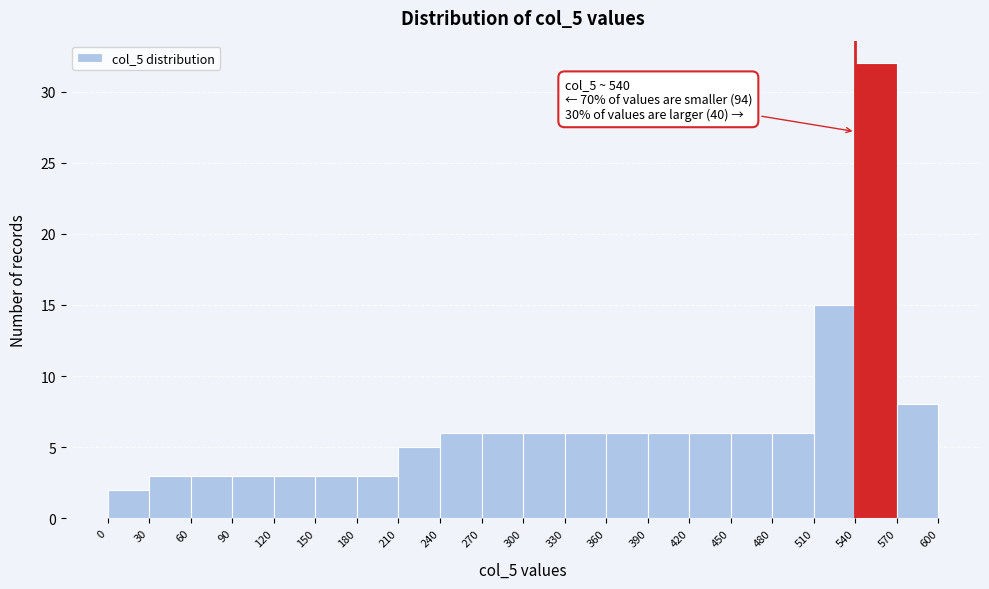

Which range on the x-axis has the tallest bar?

540 to 570